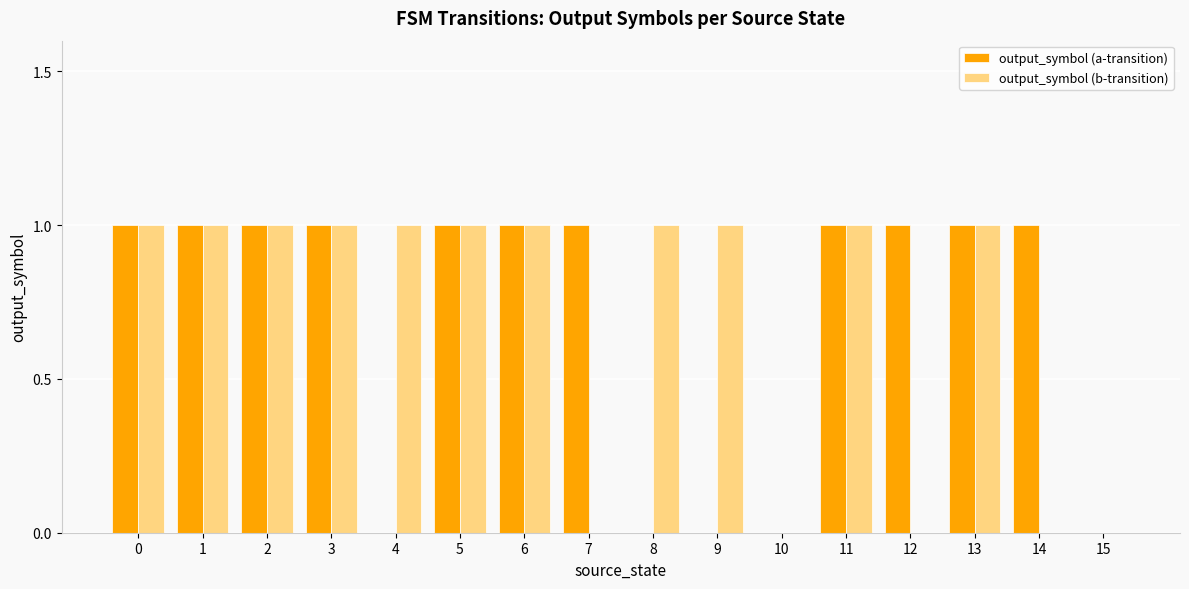

How many groups of bars are there?

16